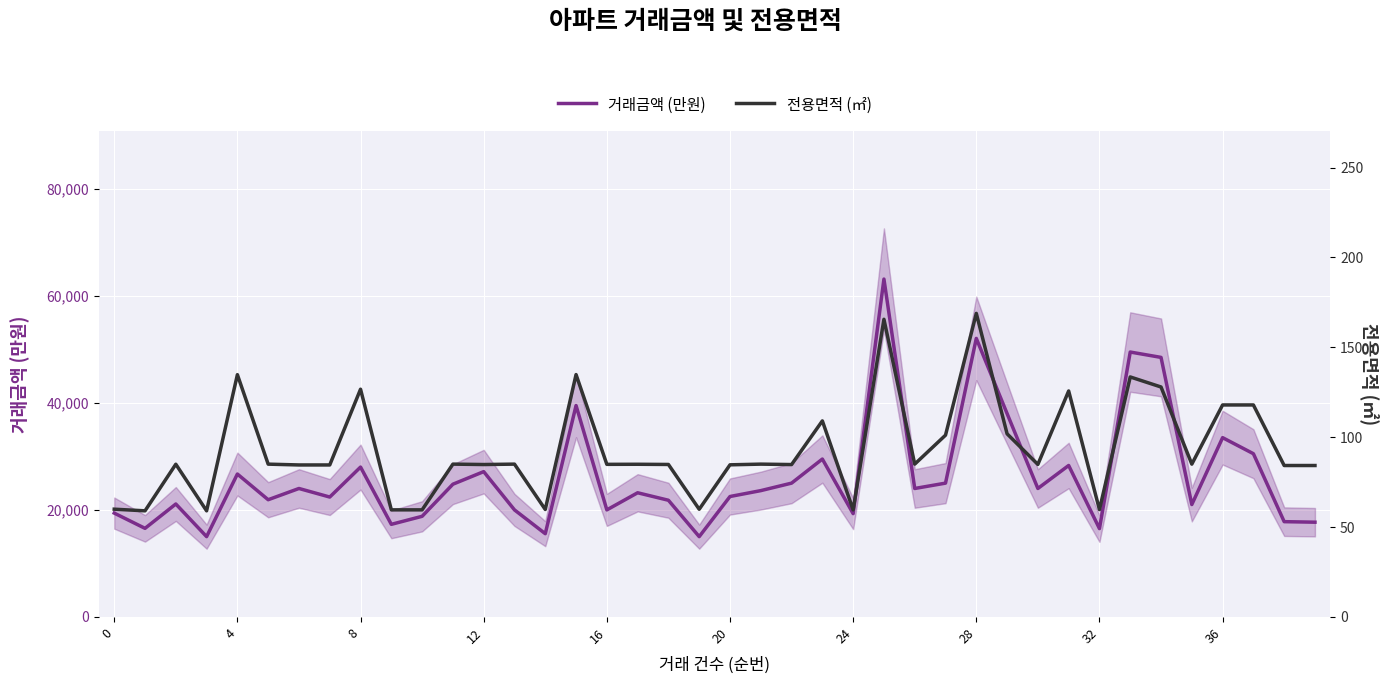

What is the value of the 거래금액 (만원) point at the 28th from the left?

25000.0